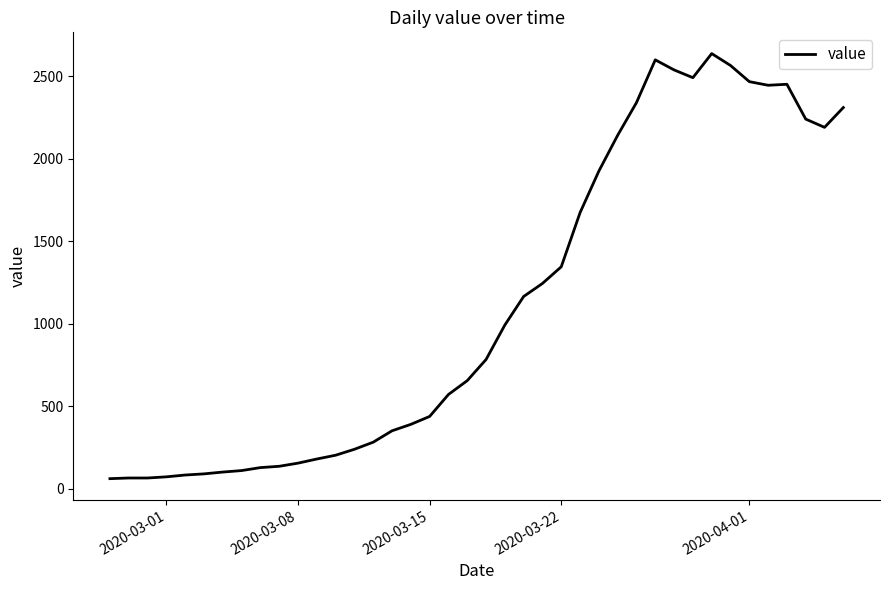

What is the difference between the maximum and minimum values?

2576